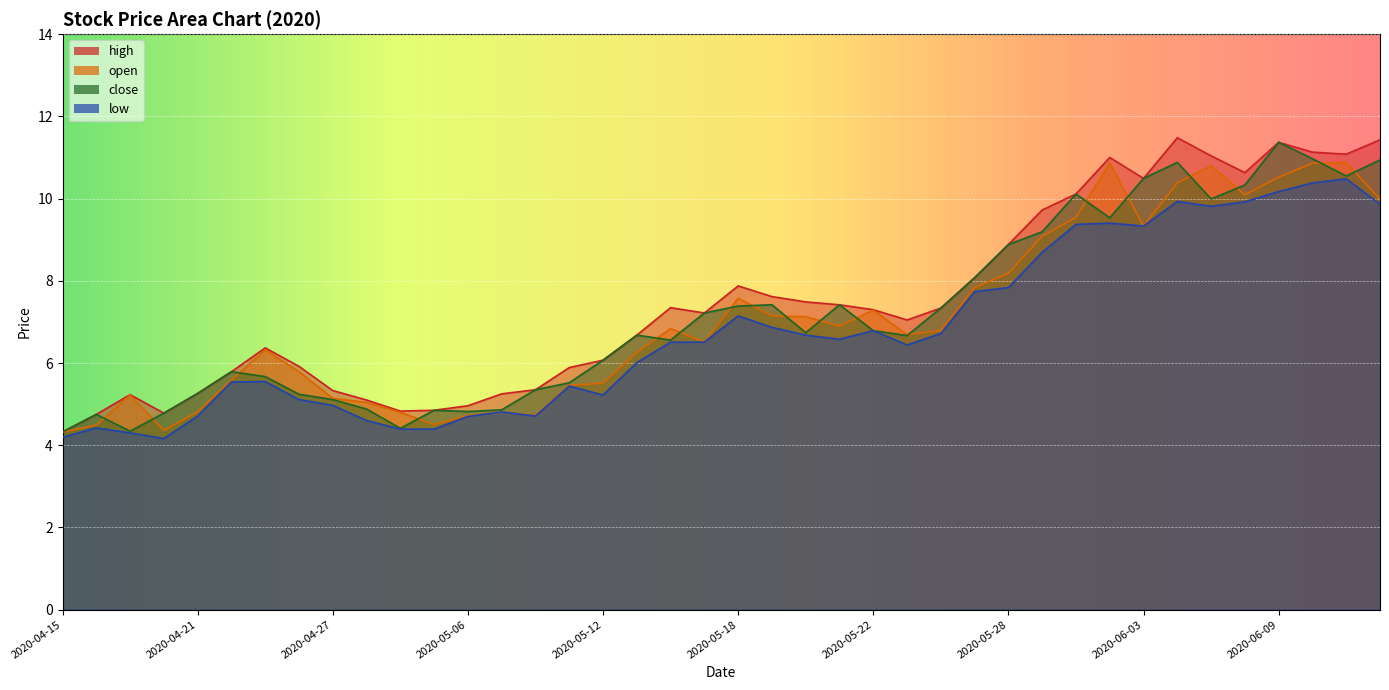

Reading left to right, what are all the values shown in this chart?

high: 4.3	4.8	5.2	4.8	5.3	5.8	6.4	5.9	5.3	5.1	4.8	4.9	5.0	5.3	5.4	5.9	6.1	6.7	7.3	7.2	7.9	7.6	7.5	7.4	7.3	7.0	7.3	8.1	8.9	9.7	10.1	11.0	10.5	11.5	11.0	10.6	11.4	11.1	11.1	11.4
open: 4.3	4.5	5.2	4.4	4.8	5.6	6.3	5.8	5.1	5.0	4.8	4.5	4.7	4.8	4.7	5.5	5.5	6.3	6.8	6.5	7.6	7.1	7.1	6.9	7.3	6.7	6.8	7.8	8.2	9.1	9.5	10.9	9.3	10.4	10.8	10.1	10.5	10.9	10.9	10.0
close: 4.3	4.8	4.3	4.8	5.3	5.8	5.7	5.2	5.1	4.9	4.4	4.9	4.8	4.9	5.4	5.5	6.1	6.7	6.6	7.2	7.4	7.4	6.7	7.4	6.8	6.7	7.3	8.1	8.9	9.2	10.1	9.5	10.5	10.9	10.0	10.3	11.4	11.0	10.6	10.9
low: 4.2	4.4	4.3	4.2	4.7	5.5	5.6	5.1	5.0	4.6	4.4	4.4	4.7	4.8	4.7	5.4	5.2	6.0	6.5	6.5	7.1	6.9	6.7	6.6	6.8	6.4	6.7	7.7	7.8	8.7	9.4	9.4	9.3	9.9	9.8	9.9	10.2	10.4	10.5	9.9